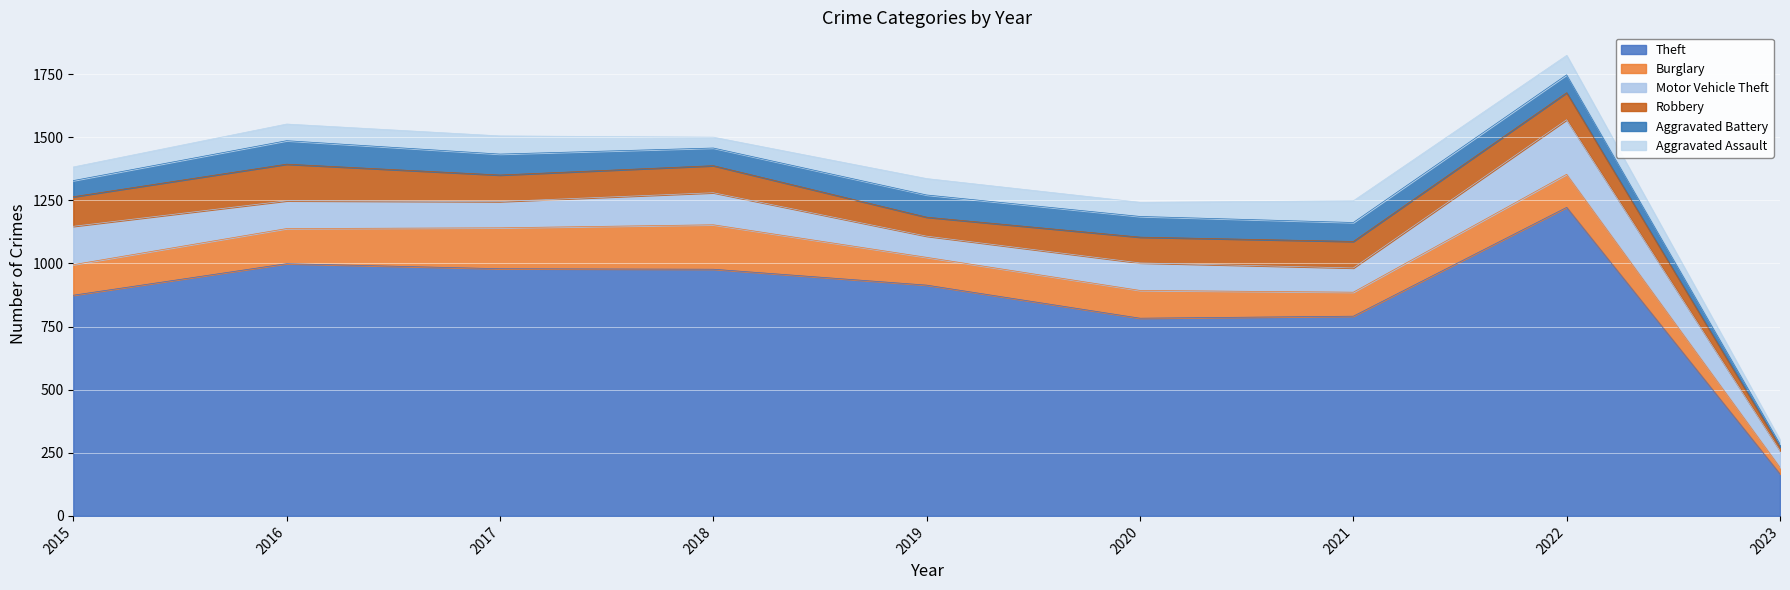

Which category has the lowest value across all series?

2023